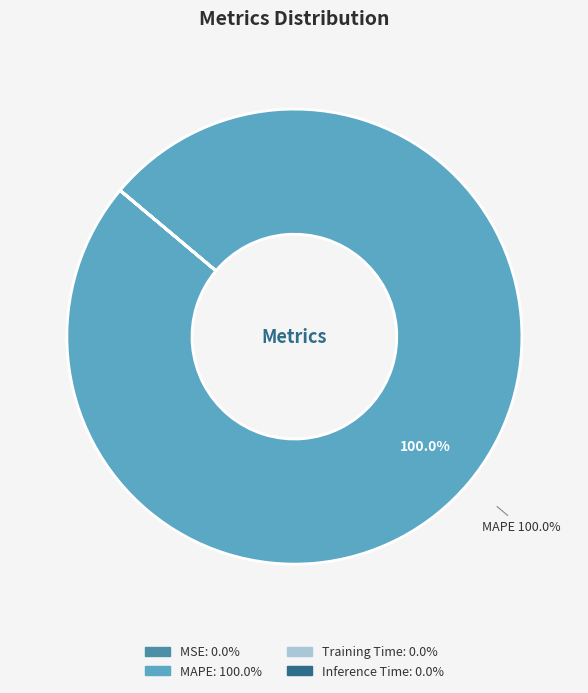

To the nearest percent, what is the average slice percentage?

25%